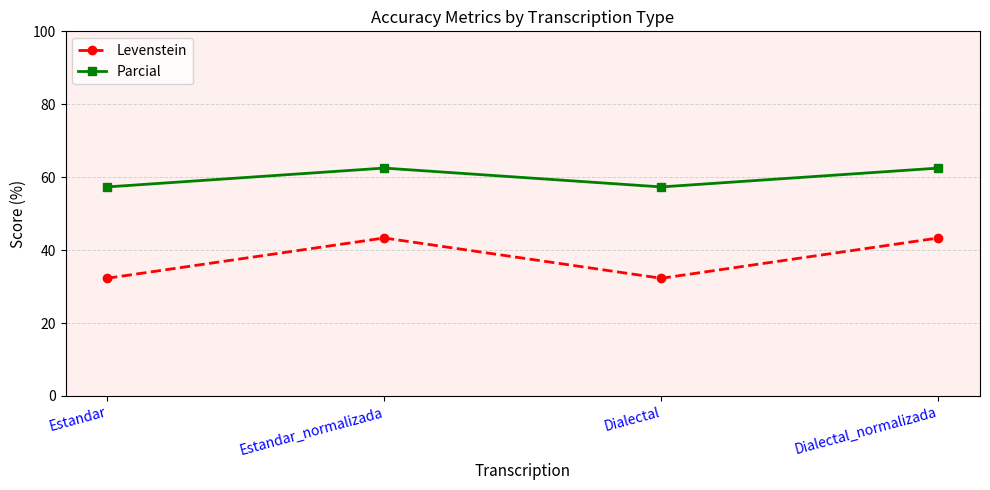

Which series has the largest total across all categories?

Parcial